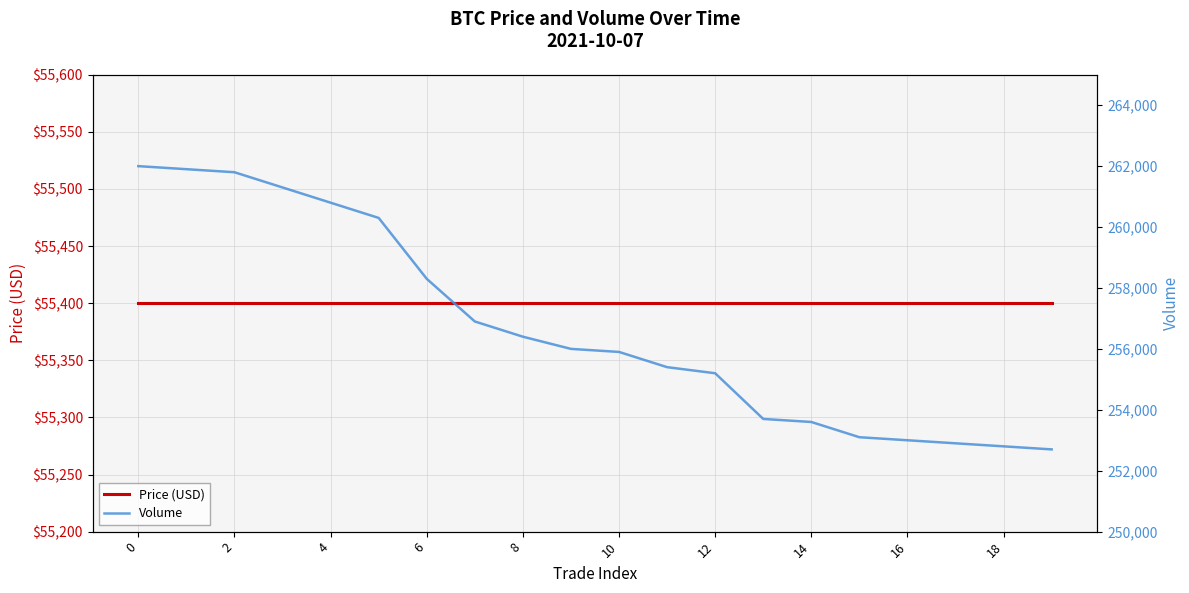

Rank the series by their maximum value, from highest to lowest.

Volume, Price (USD)